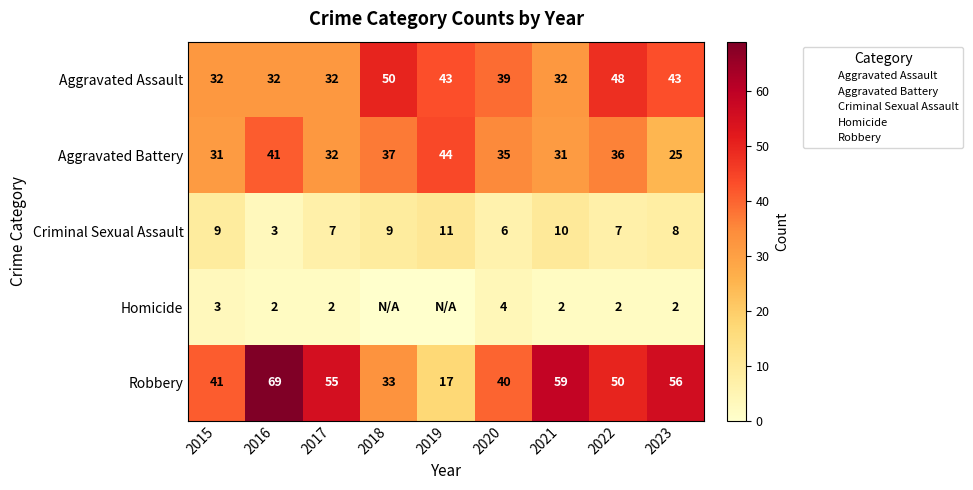

Rank the categories by Robbery value from lowest to highest.

2019, 2018, 2020, 2015, 2022, 2017, 2023, 2021, 2016